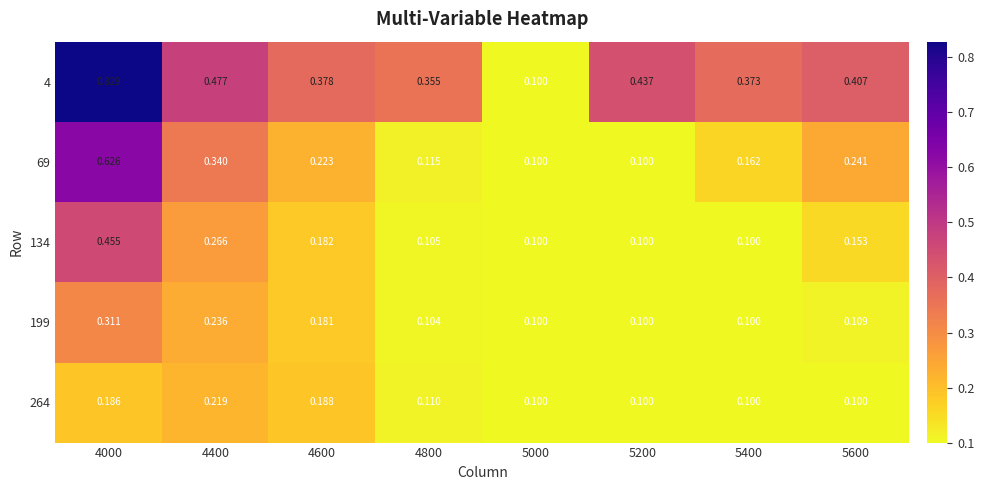

Is the value of 134 at 4600 greater than the value of 199 at 4000?

No